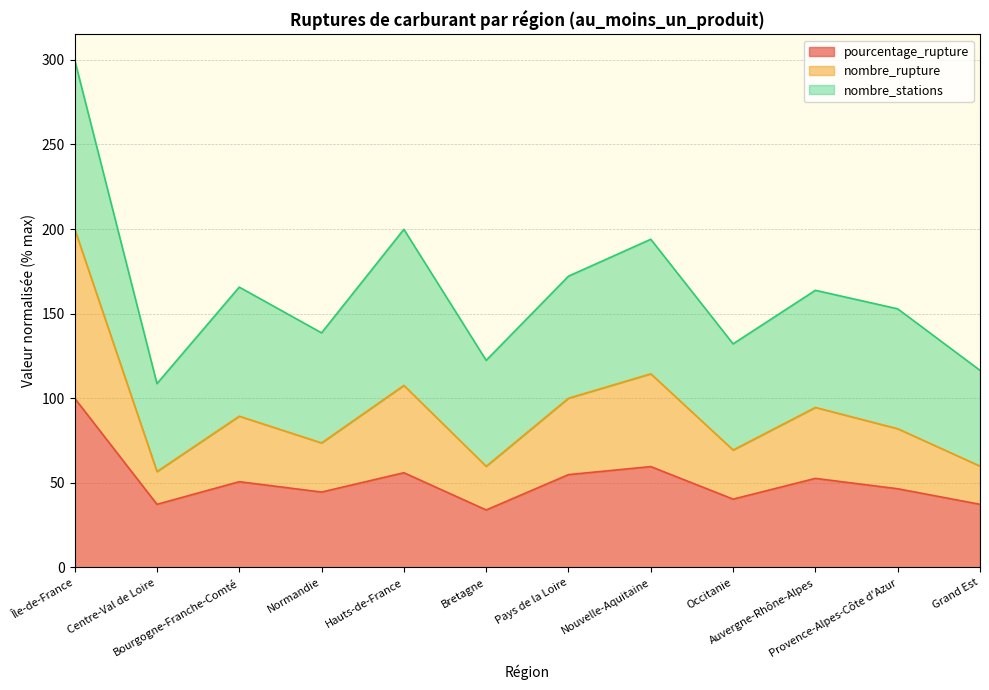

Where is the first local maximum for pourcentage_rupture?

Bourgogne-Franche-Comté